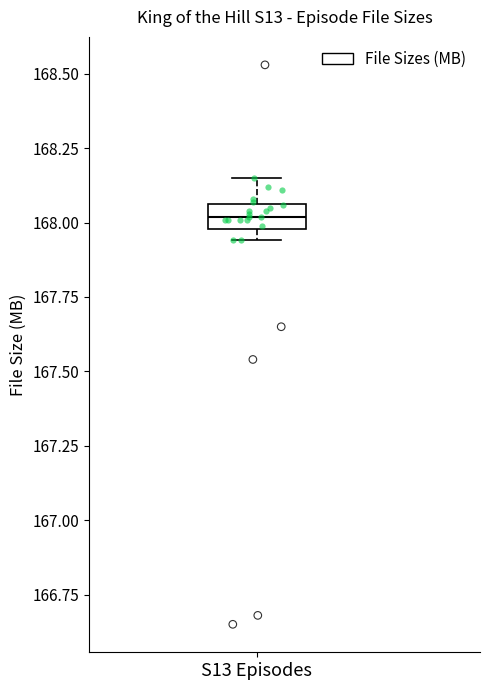

Where is the upper edge of the box for S13 Episodes on the y-axis? The values are not printed on the chart, so give them approximately, as read against the axis.

168.05